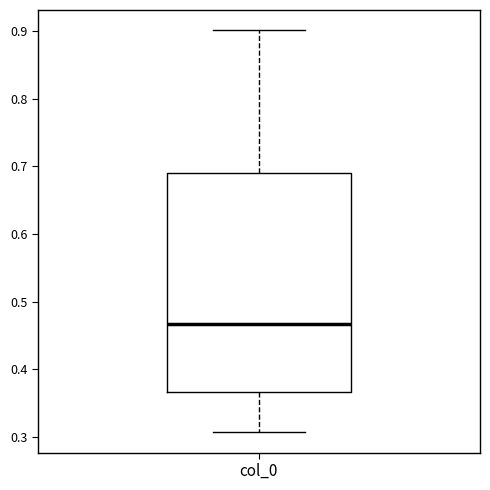

Where is the upper edge of the box for col_0 on the y-axis? The values are not printed on the chart, so give them approximately, as read against the axis.

0.69